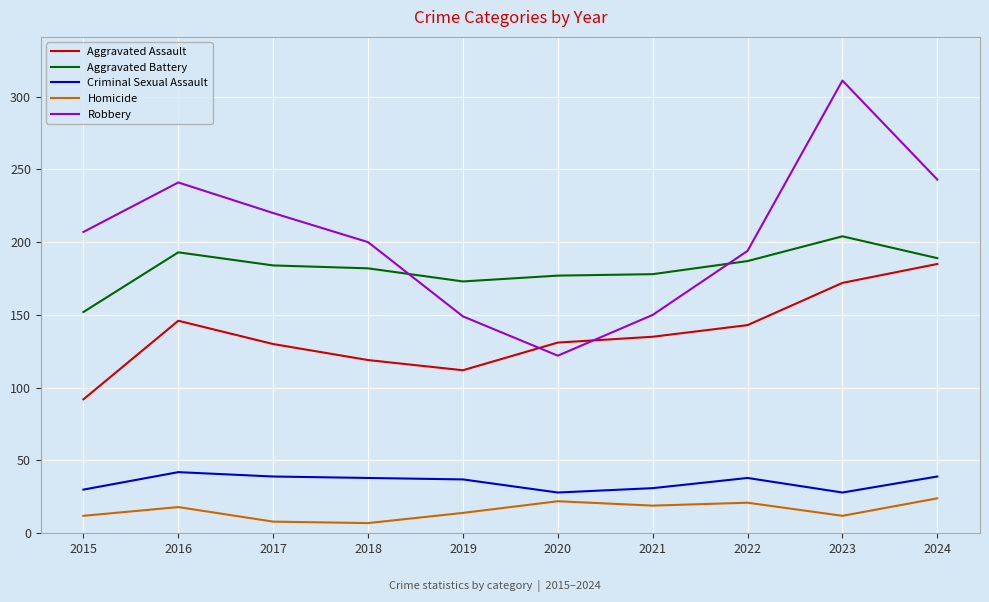

List the series in order of their peak value, highest first.

Robbery, Aggravated Battery, Aggravated Assault, Criminal Sexual Assault, Homicide